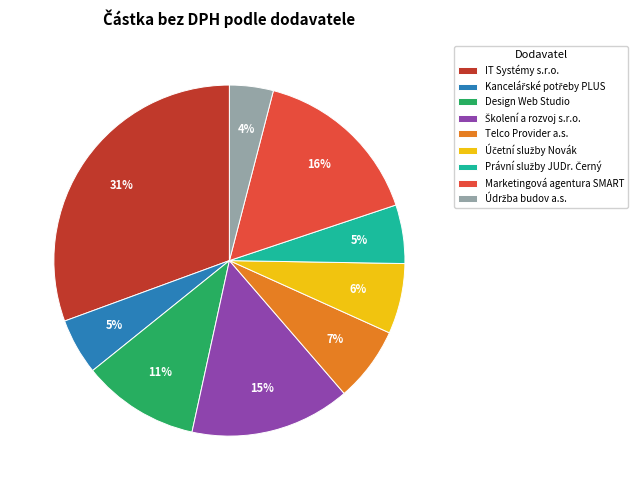

Approximately how many times larger is the value at IT Systémy s.r.o. compared to Design Web Studio?

2.8